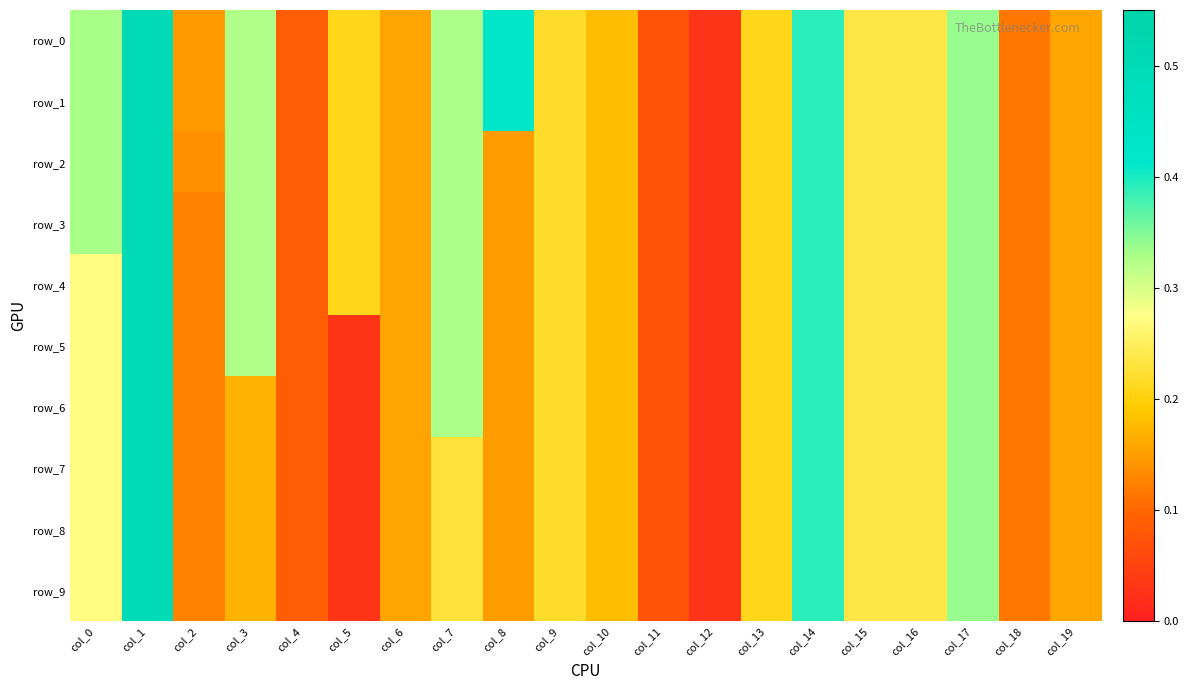

What is the sum of all row_4 values?

4.3